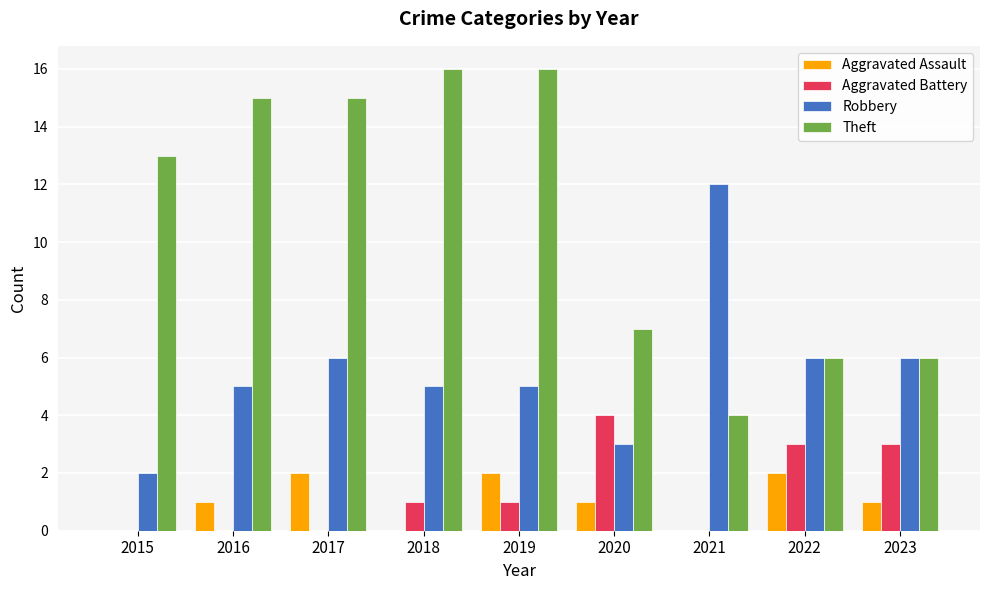

Is the value of Robbery at 2017 greater than the value of Aggravated Assault at 2022?

Yes